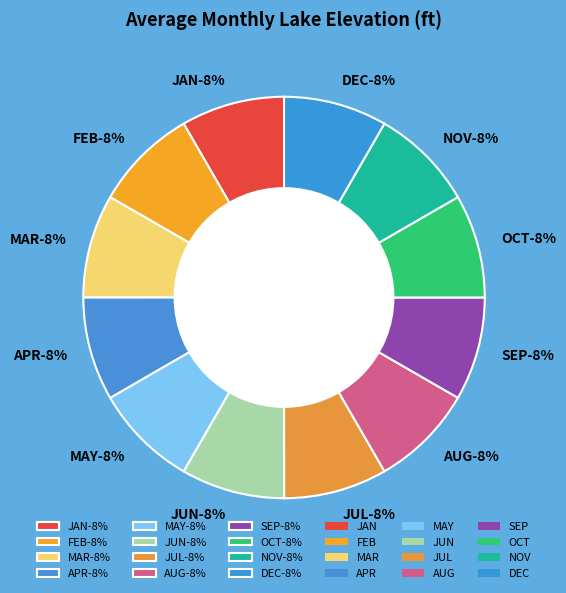

Does AUG represent more than half of the total?

No